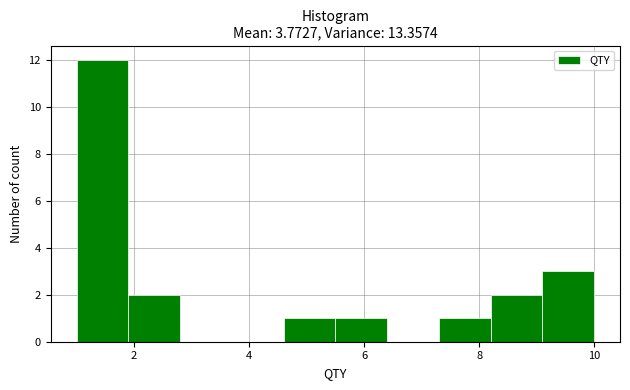

Reading left to right, transcribe this chart: for each bar, give the range it covers on the x-axis and its height. Neither the bar edges nor the heights are printed on the chart, so give them approximately, as read against the axes.

1.0 to 1.9: 12
1.9 to 2.8: 2
2.8 to 3.7: 0
3.7 to 4.6: 0
4.6 to 5.5: 1
5.5 to 6.4: 1
6.4 to 7.3: 0
7.3 to 8.2: 1
8.2 to 9.1: 2
9.1 to 10.0: 3